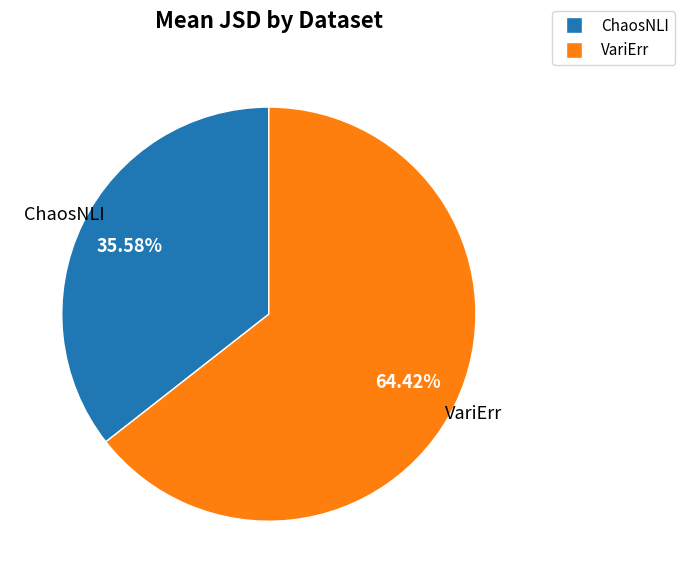

Which slice is the smallest?

ChaosNLI